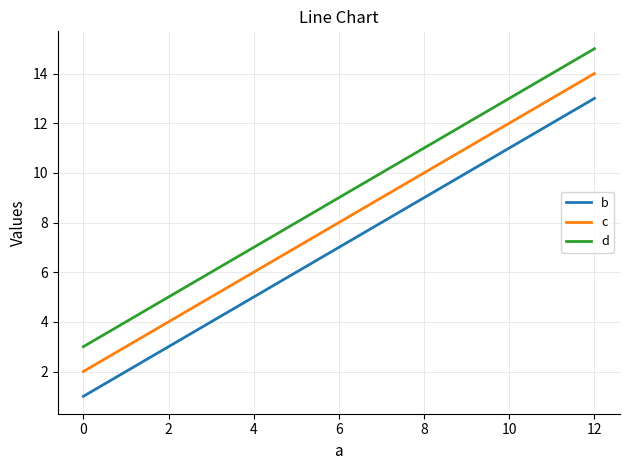

At 4, list the series in order from smallest to largest.

b, c, d